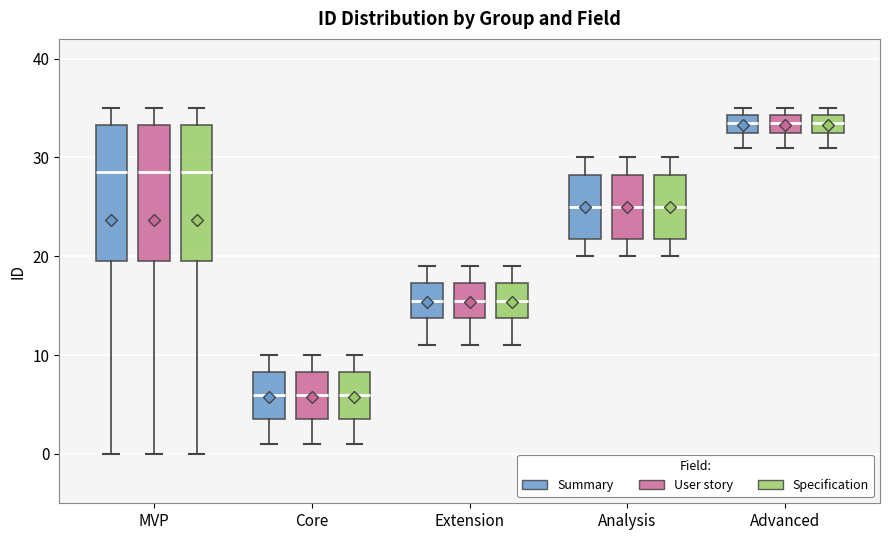

Reading left to right, read every box against the y-axis: the position of its median line, the range the box covers, and the ends of its whiskers. The values are not printed on the chart, so give them approximately, as read against the axis.

MVP (Summary): median 29, box 20 to 33, whiskers 0 to 35
MVP (User story): median 29, box 20 to 33, whiskers 0 to 35
MVP (Specification): median 29, box 20 to 33, whiskers 0 to 35
Core (Summary): median 6, box 4 to 8, whiskers 1 to 10
Core (User story): median 6, box 4 to 8, whiskers 1 to 10
Core (Specification): median 6, box 4 to 8, whiskers 1 to 10
Extension (Summary): median 16, box 14 to 17, whiskers 11 to 19
Extension (User story): median 16, box 14 to 17, whiskers 11 to 19
Extension (Specification): median 16, box 14 to 17, whiskers 11 to 19
Analysis (Summary): median 25, box 22 to 28, whiskers 20 to 30
Analysis (User story): median 25, box 22 to 28, whiskers 20 to 30
Analysis (Specification): median 25, box 22 to 28, whiskers 20 to 30
Advanced (Summary): median 34 (inside the box), box 33 to 34, whiskers 31 to 35
Advanced (User story): median 34 (inside the box), box 33 to 34, whiskers 31 to 35
Advanced (Specification): median 34 (inside the box), box 33 to 34, whiskers 31 to 35